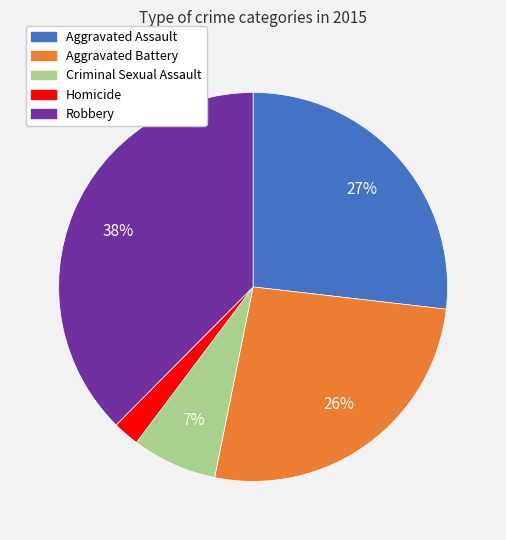

Is Criminal Sexual Assault the majority of the pie?

No